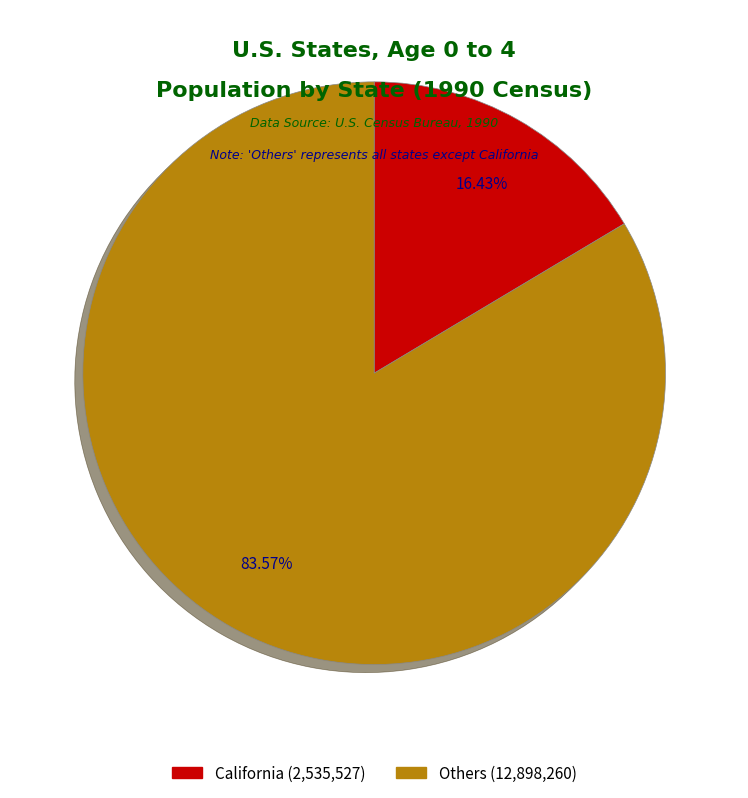

Count the number of slices in the pie.

2